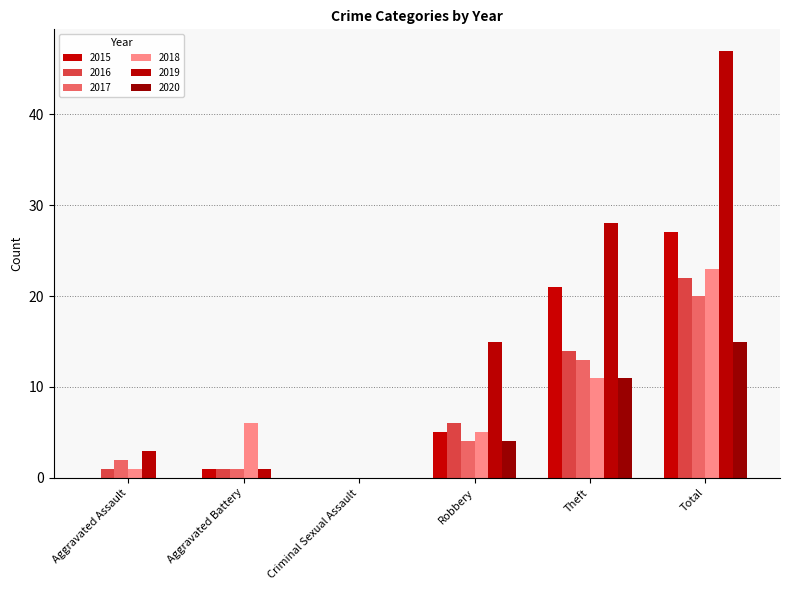

Are the bars grouped side by side (vs. stacked)?

Yes